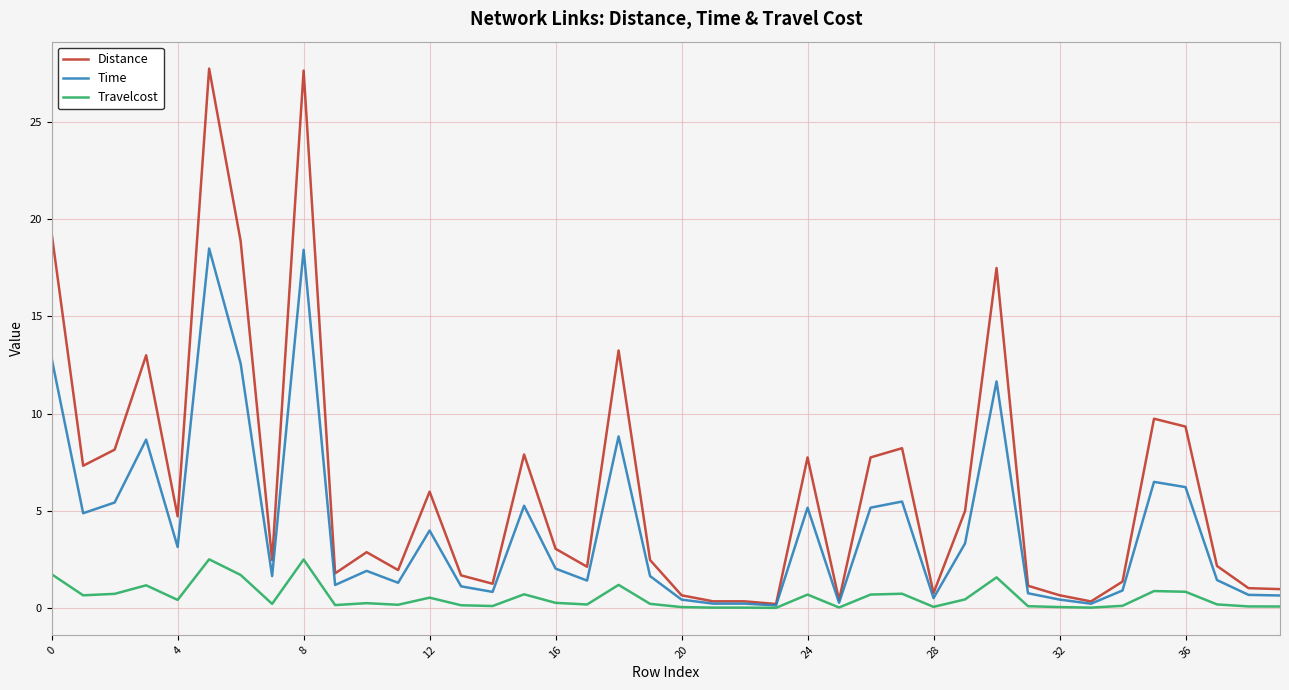

Which series has the widest spread of values?

Distance